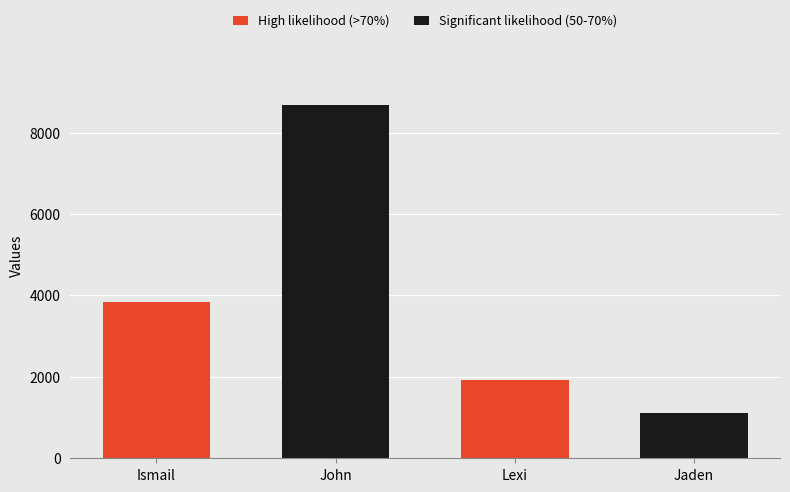

Which has a higher value, Ismail or Jaden?

Ismail